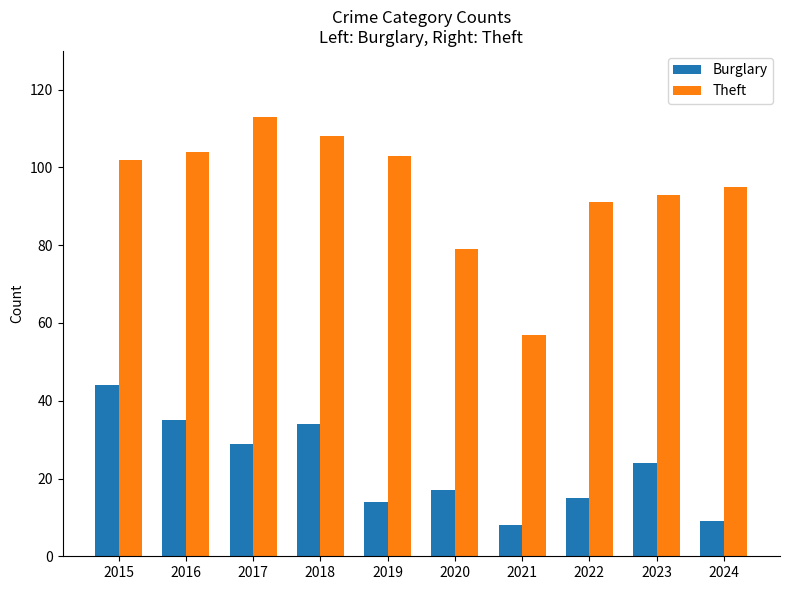

At 2022, list the series in order from largest to smallest.

Theft, Burglary